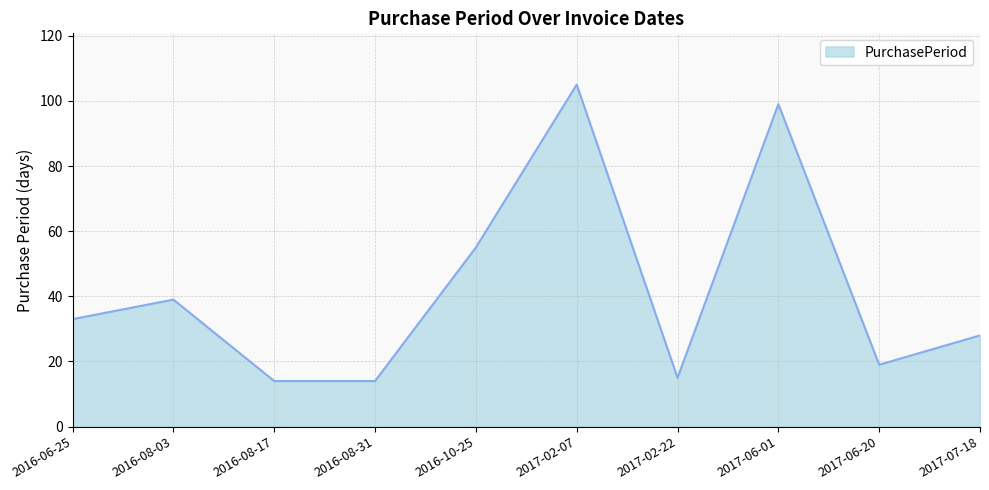

The value at 2017-06-01 is 99. True or false?

True